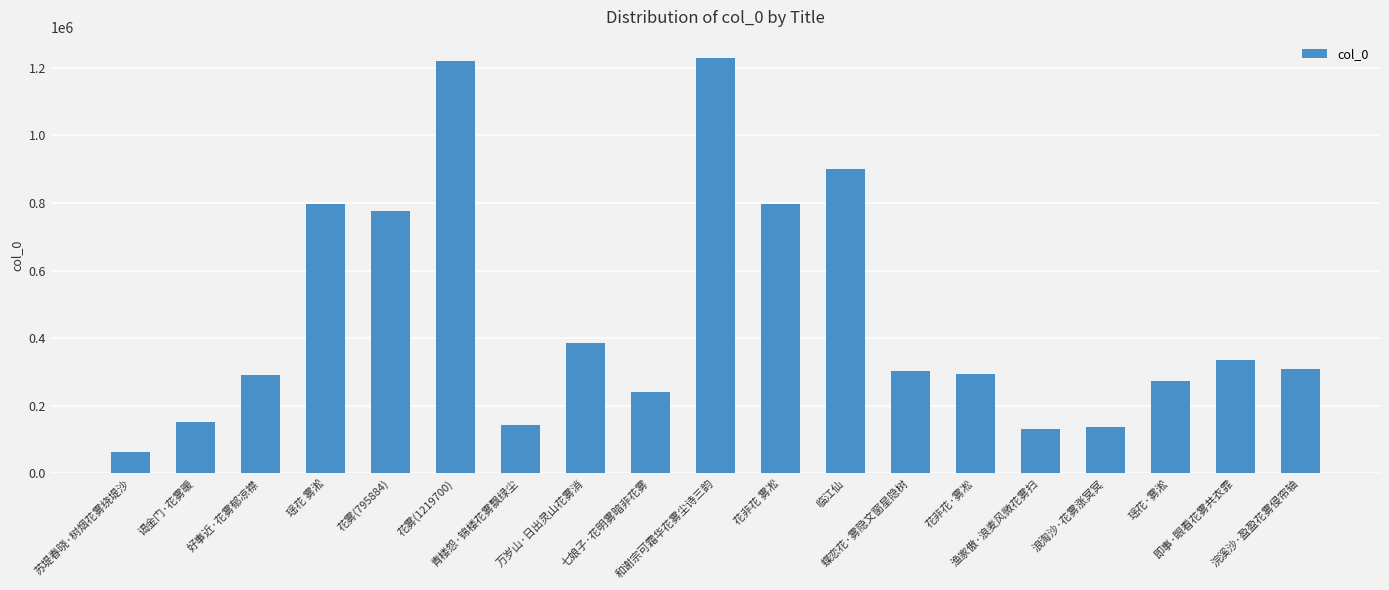

What is the label of the 19th bar from the left?

浣溪沙·盈盈花雾侵帘轴